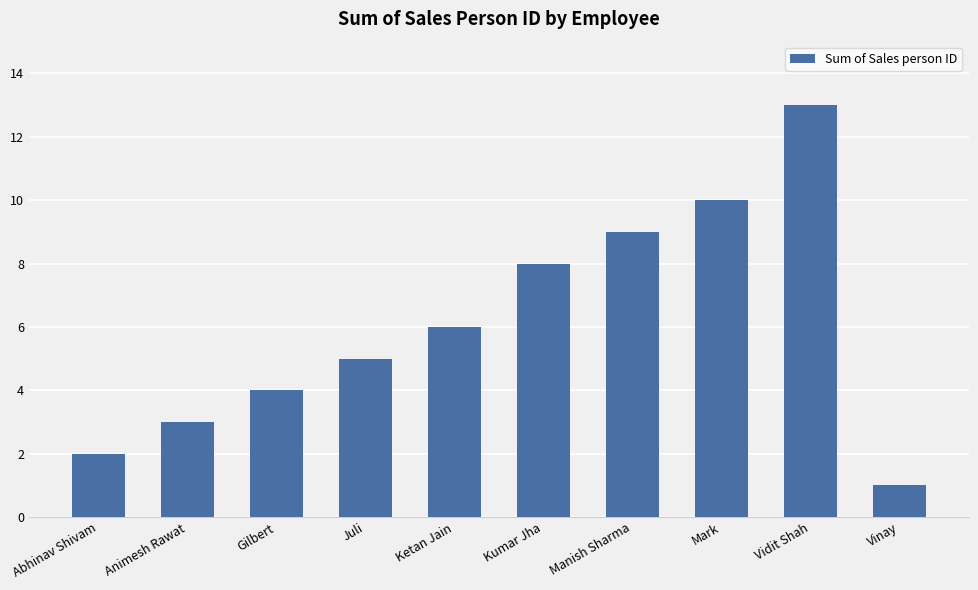

Which category has the lowest value across all series?

Vinay